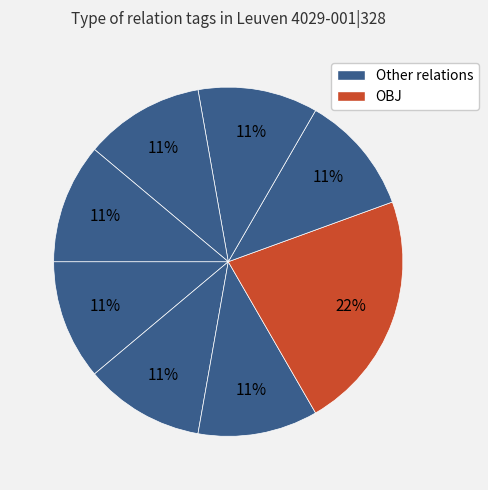

How many slices are in this pie chart?

8